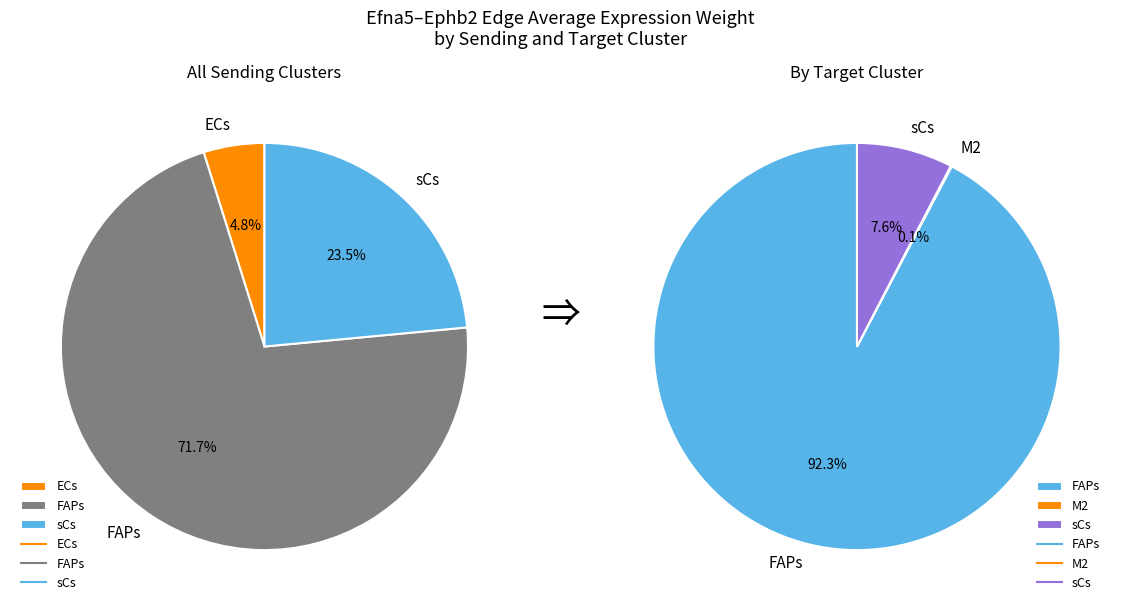

The 2 slice represents 8% of the pie. True or false?

True